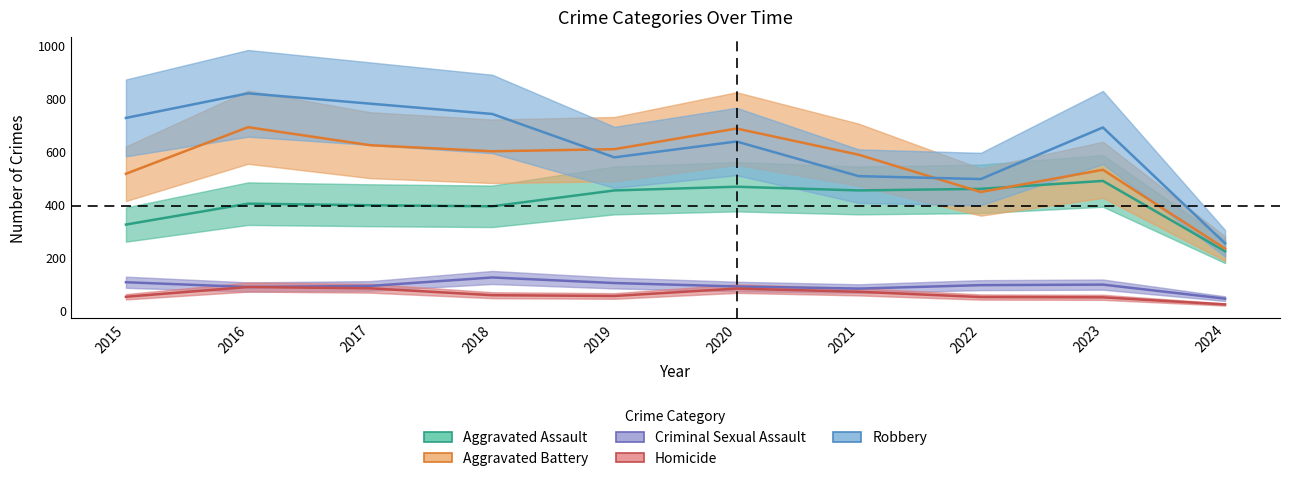

What are all the series names shown in the legend?

Aggravated Assault, Aggravated Battery, Criminal Sexual Assault, Homicide, Robbery